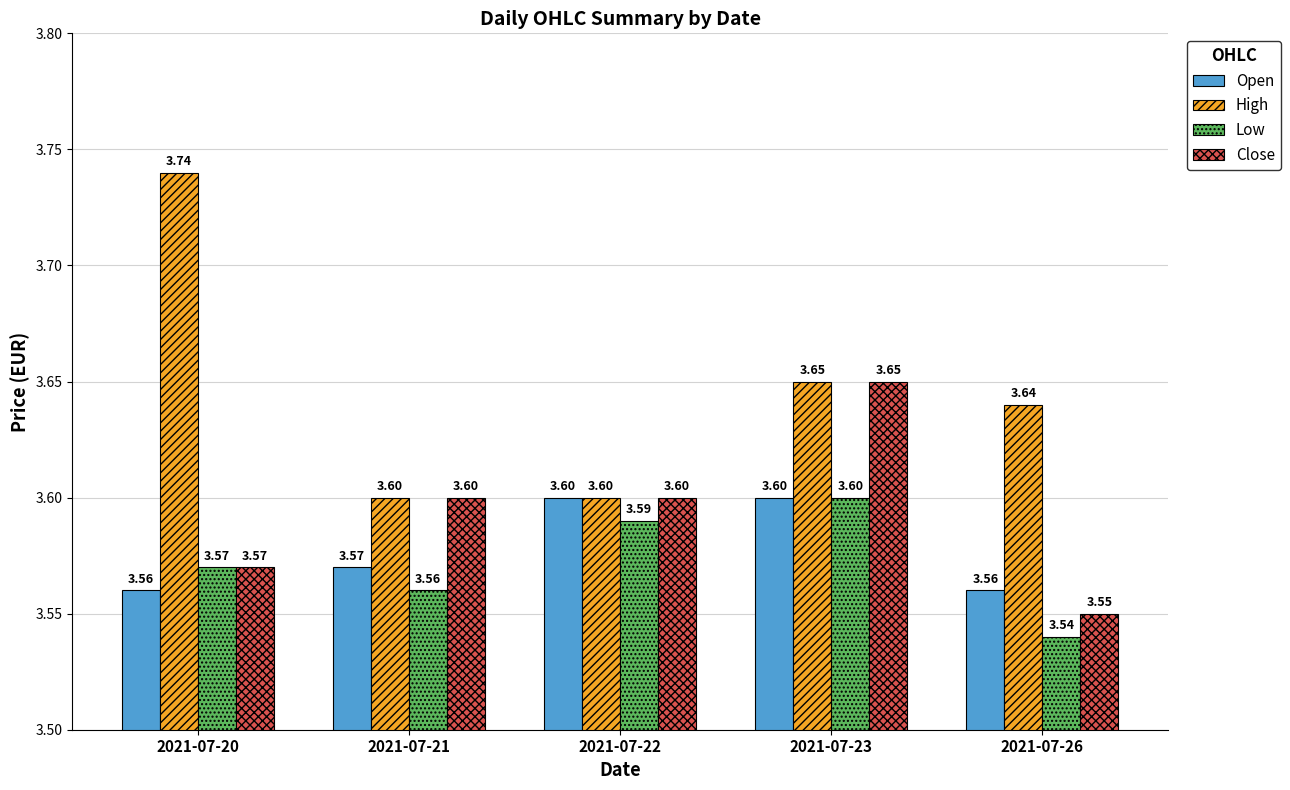

The value of Close at 2021-07-20 is 4.7. True or false?

False